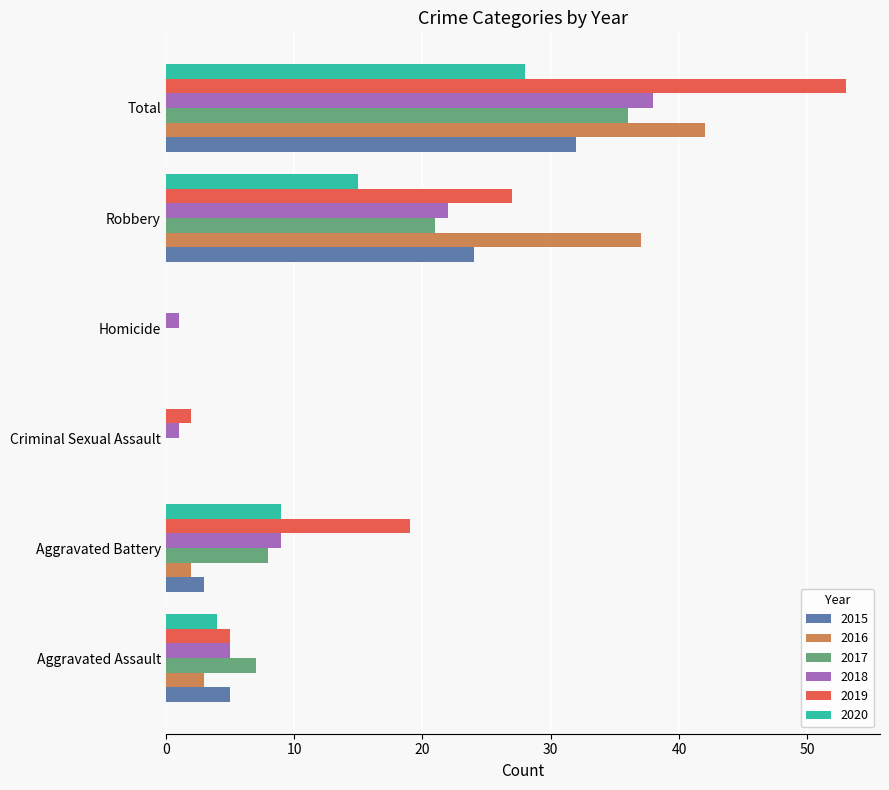

At which category is the sum across all series the highest?

Total